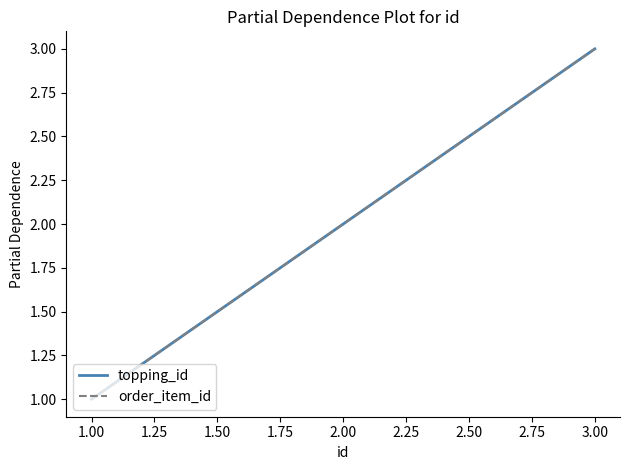

Does the chart display data point markers on the line(s)?

No